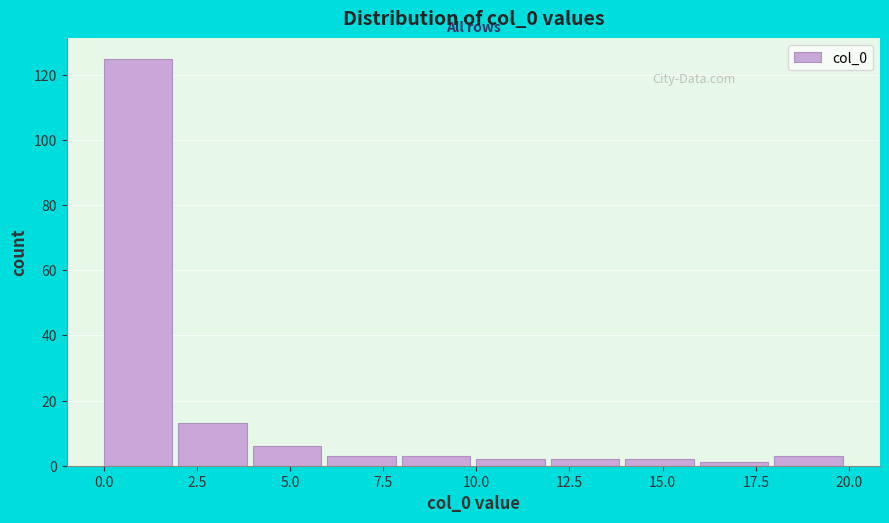

Reading left to right, transcribe this chart: for each bar, give the range it covers on the x-axis and its height. The values are not printed on the chart, so give them approximately, as read against the axis.

0 to 2: 126
2 to 4: 14
4 to 6: 6
6 to 8: 4
8 to 10: 4
10 to 12: 2
12 to 14: 2
14 to 16: 2
16 to 18: under 2
18 to 20: 4